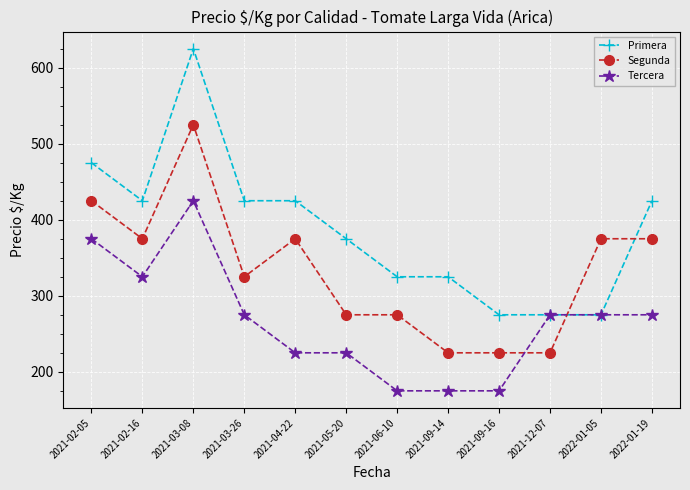

True or false: Segunda has a value of 225 at 2021-09-16.

True